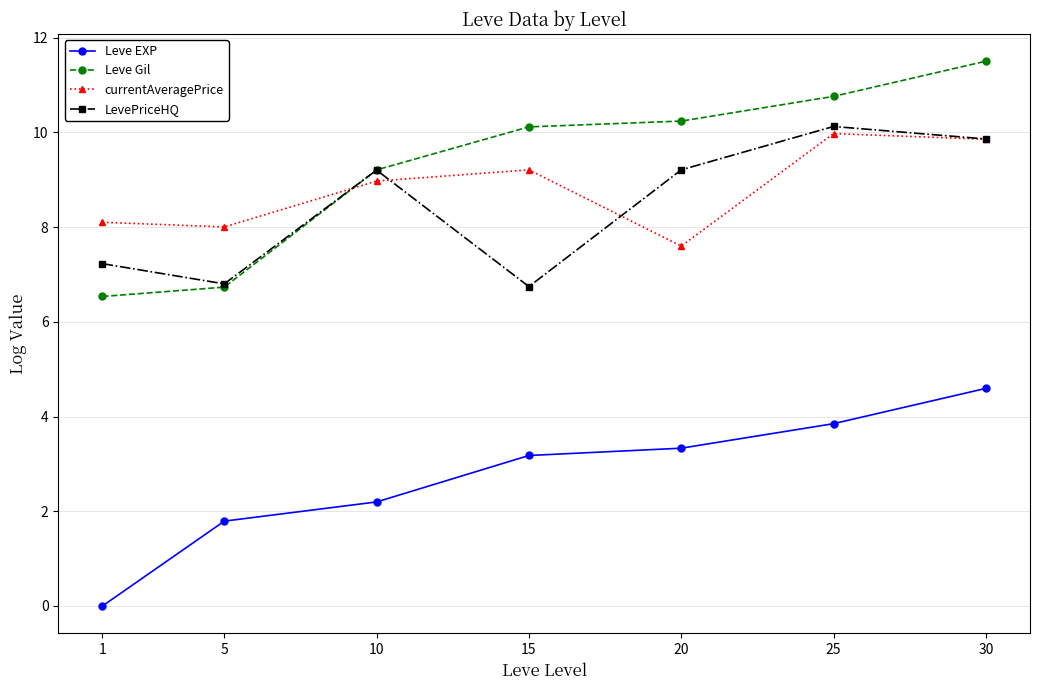

What is the sum of all LevePriceHQ values?

59.2